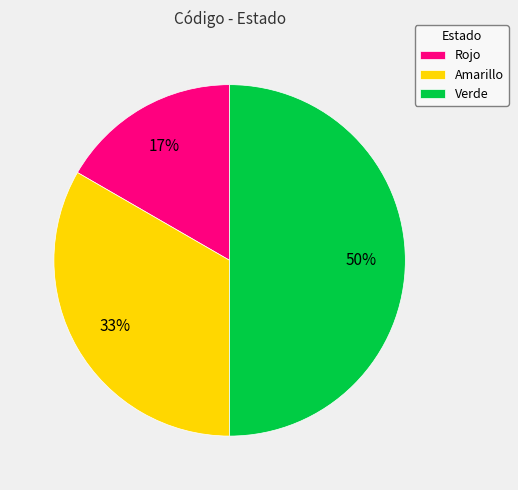

How many segments does this pie chart have?

3